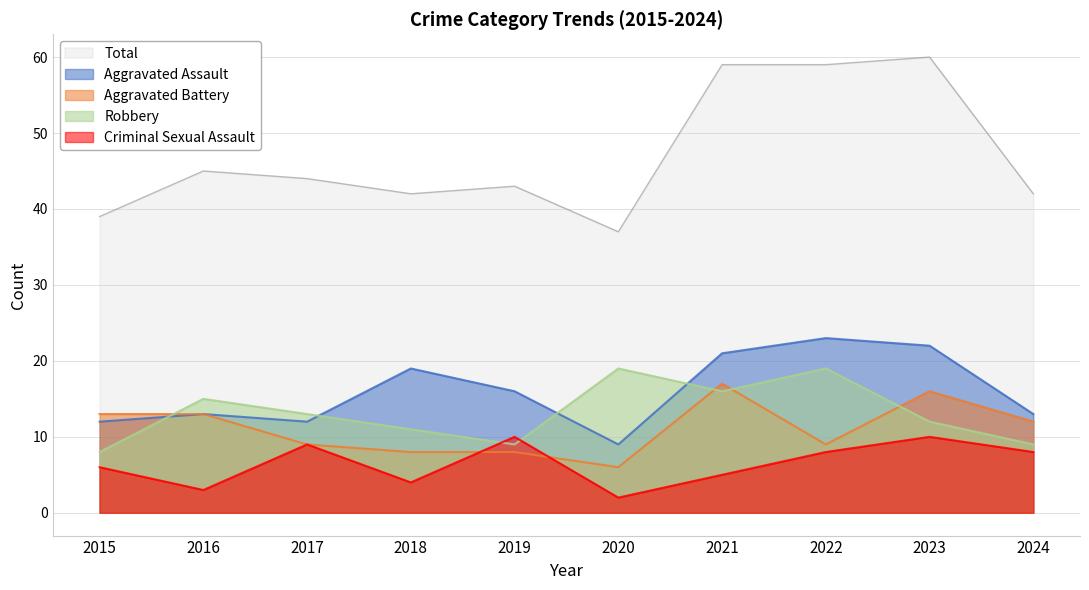

True or false: Aggravated Assault and Robbery intersect in this chart.

True